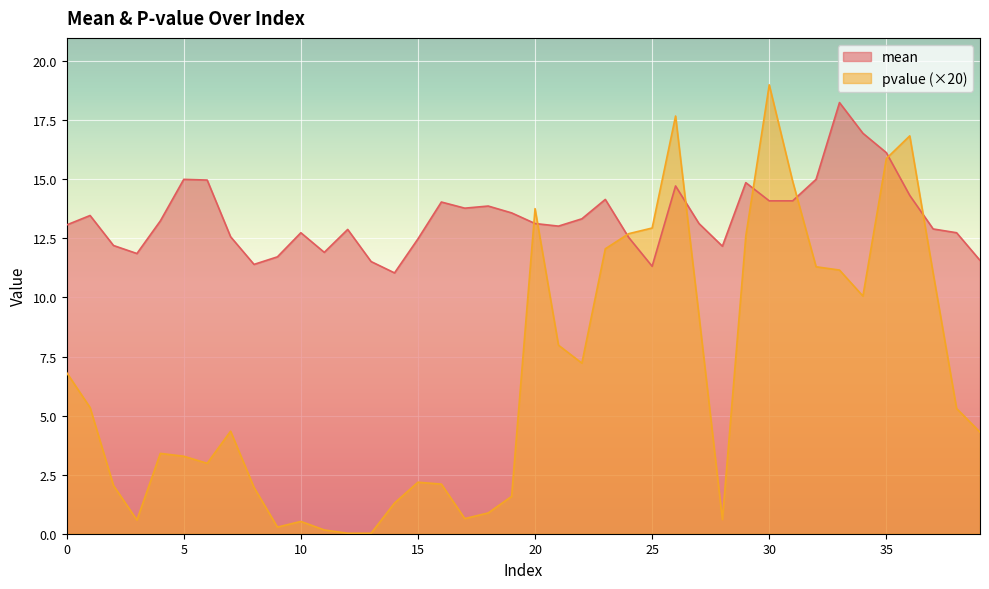

Rank the series at 34 from lowest to highest value.

pvalue, mean